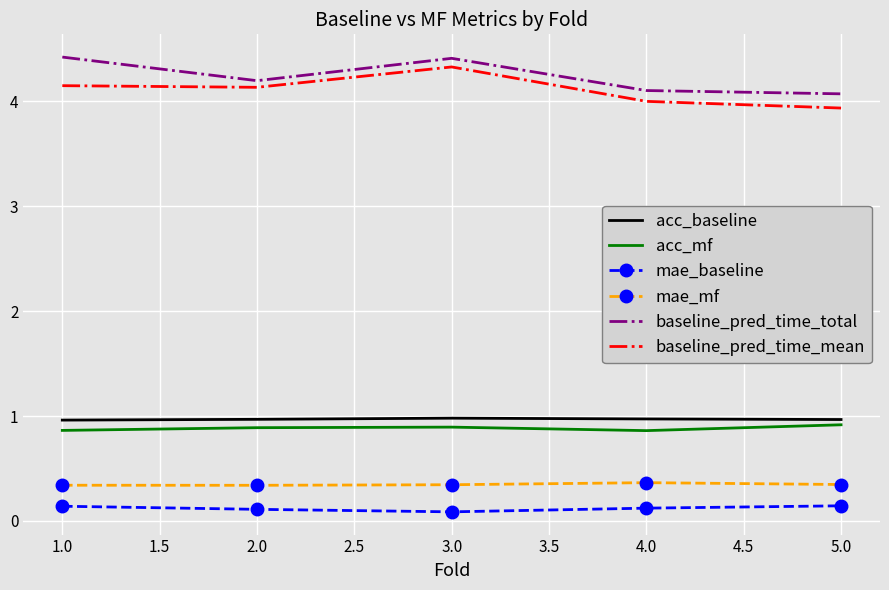

What is the spread (max minus min) of values at 1.0?

4.3